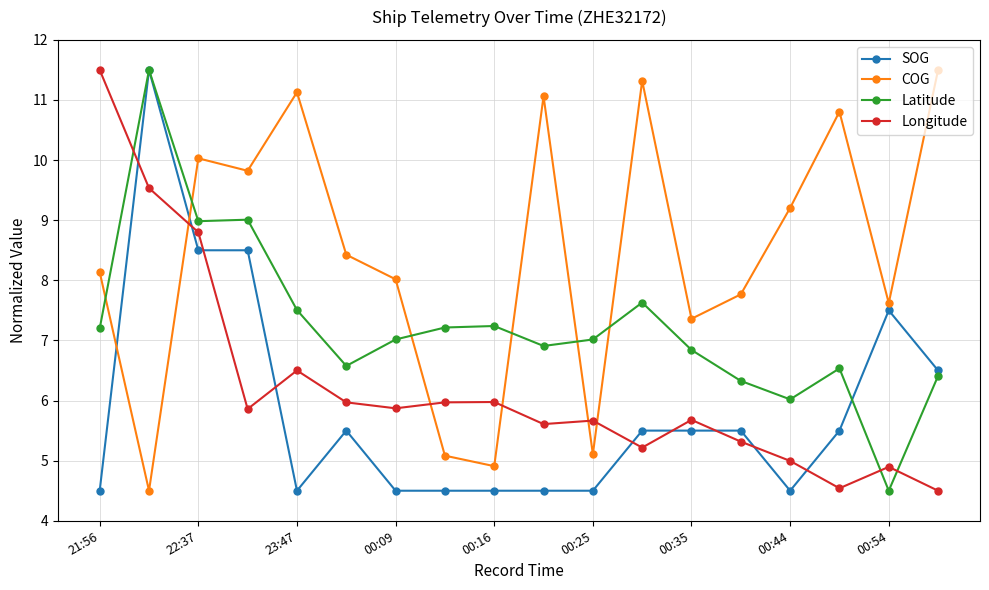

Which series has the largest total across all categories?

COG